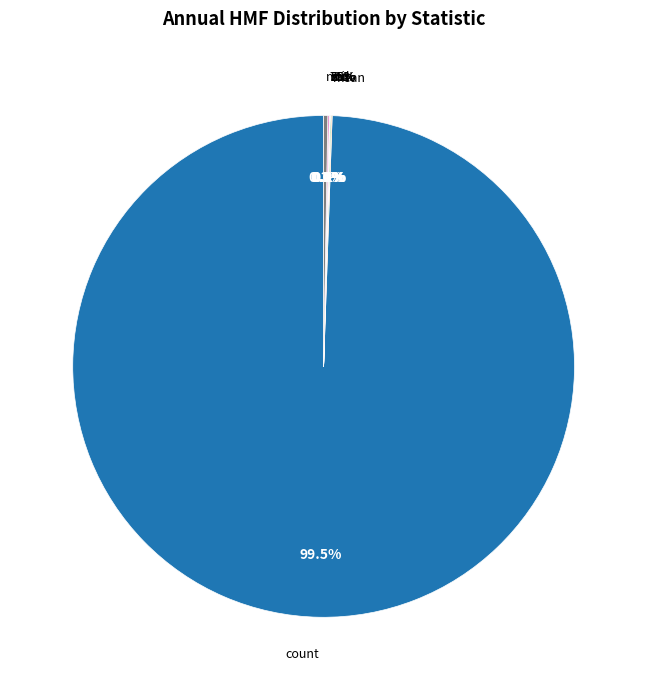

Does count account for over 50% of the chart?

Yes